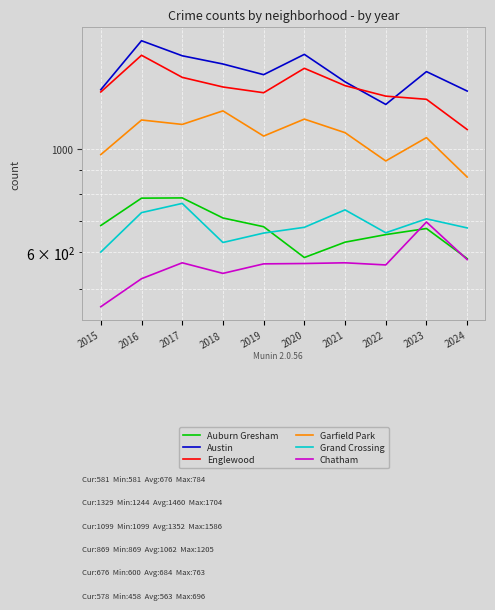

Which series has the largest range (max minus min)?

Englewood